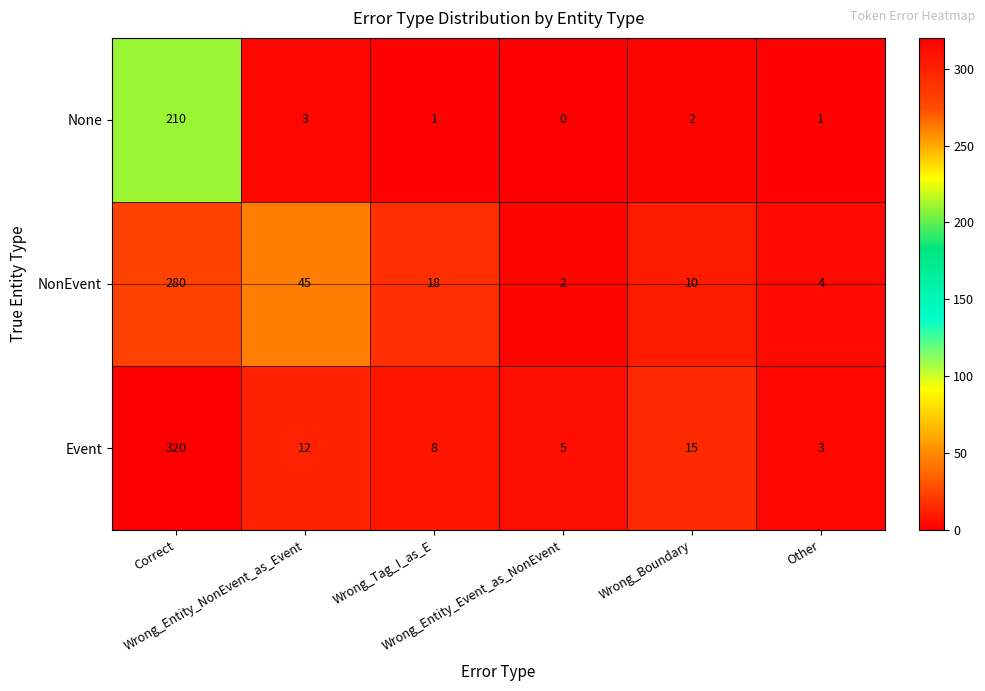

List the series in order of their peak value, highest first.

Event, NonEvent, None